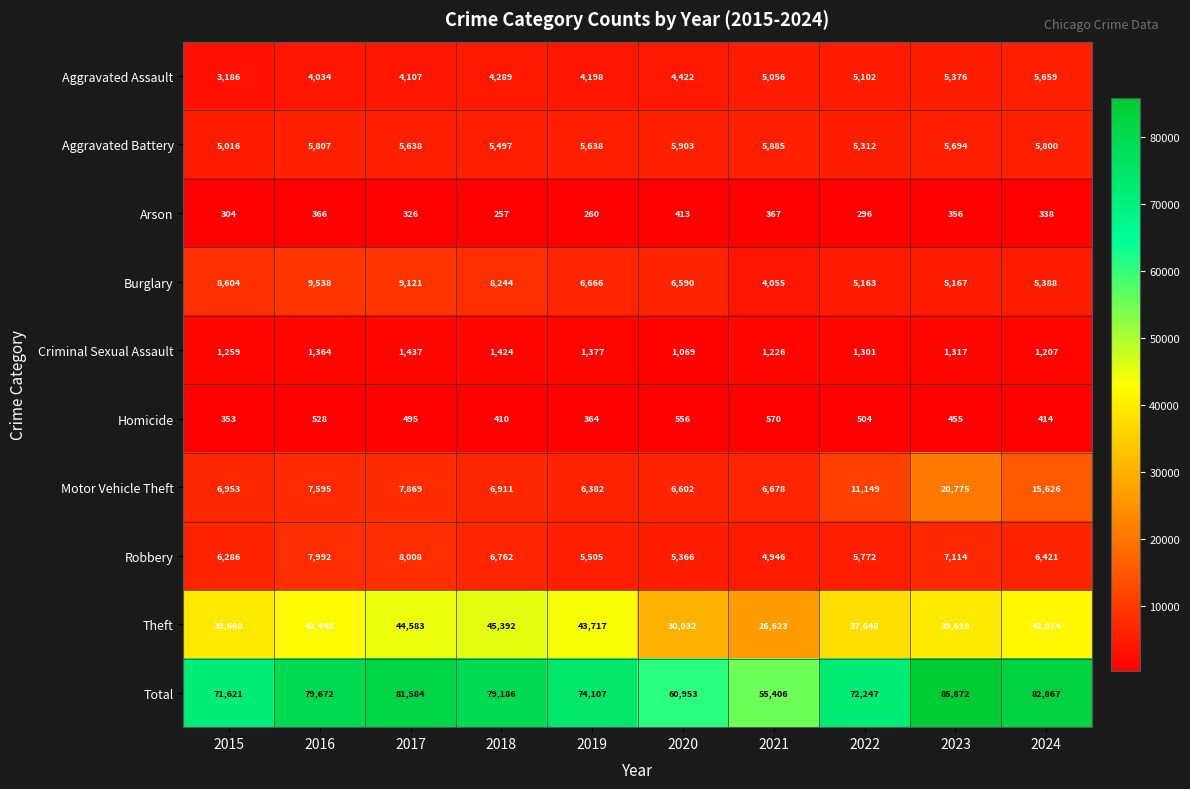

Which category has the highest value in the Criminal Sexual Assault series?

2017